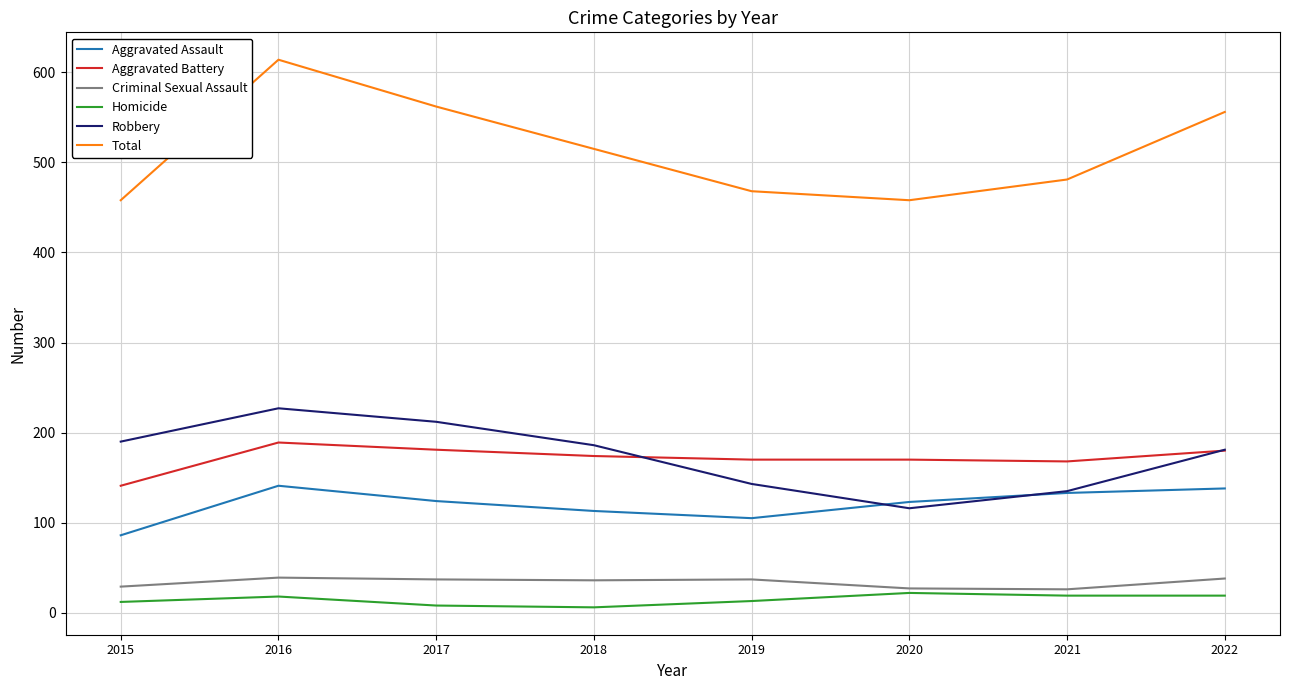

The Criminal Sexual Assault series shows 26 at 2021. True or false?

True